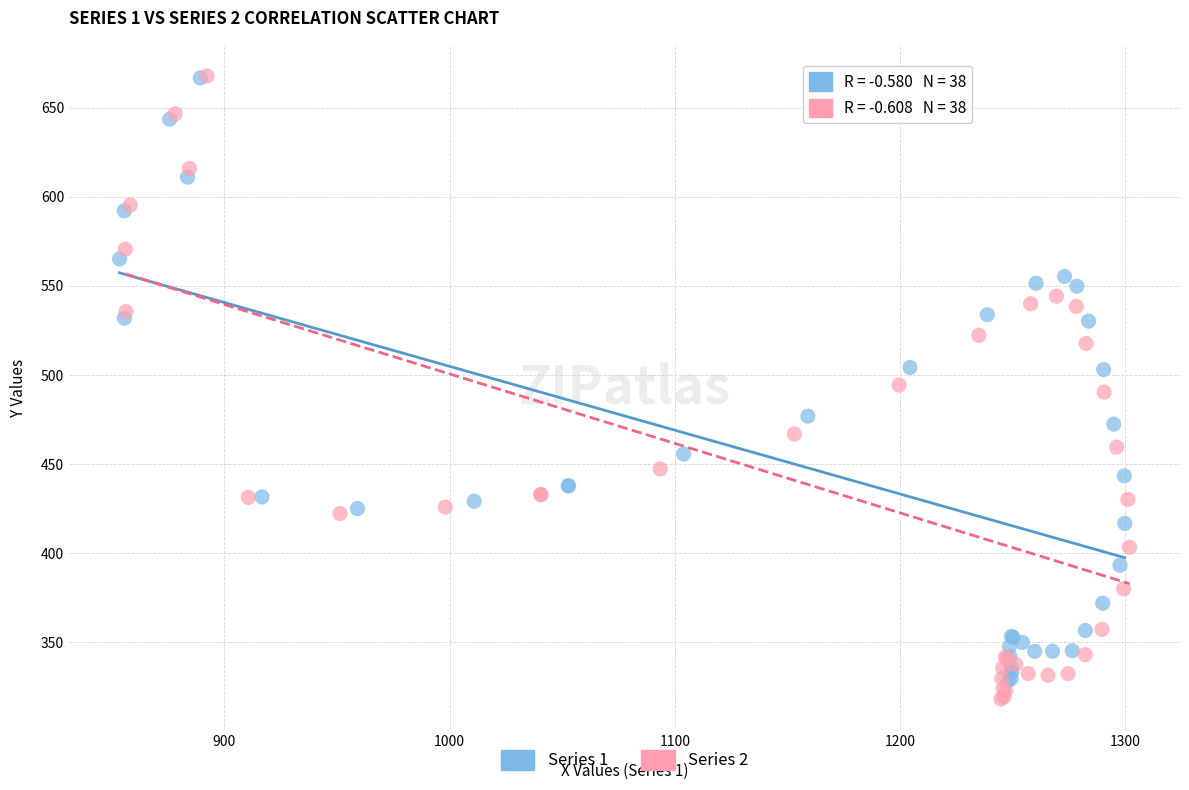

Which series has the largest Y range (max minus min)?

Series 2